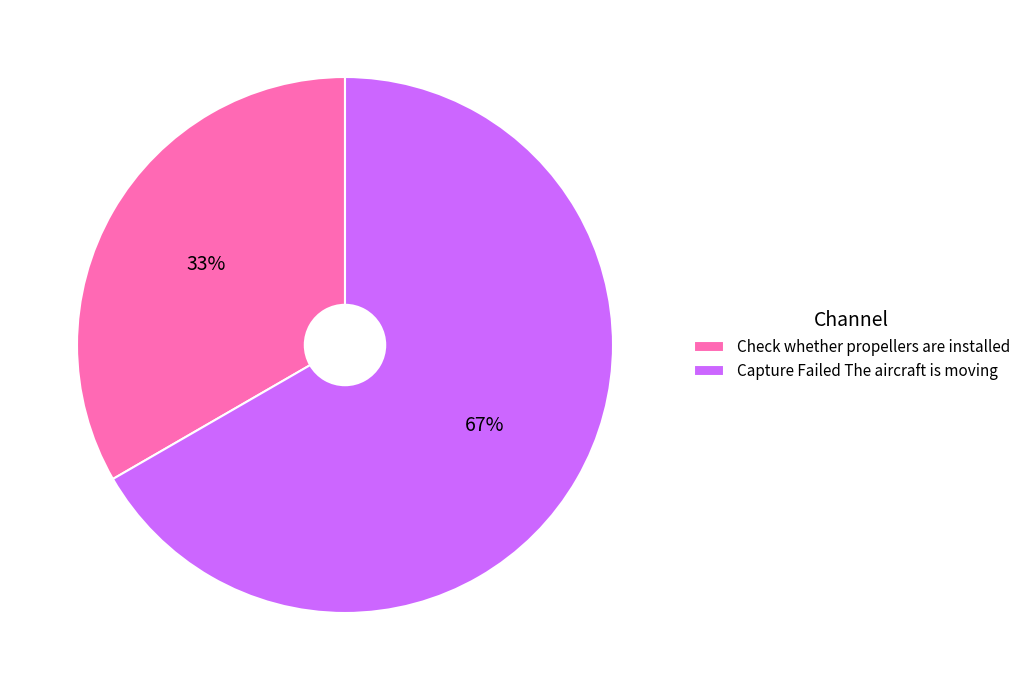

Is it true that Capture Failed The aircraft is moving is 56% of the pie?

False